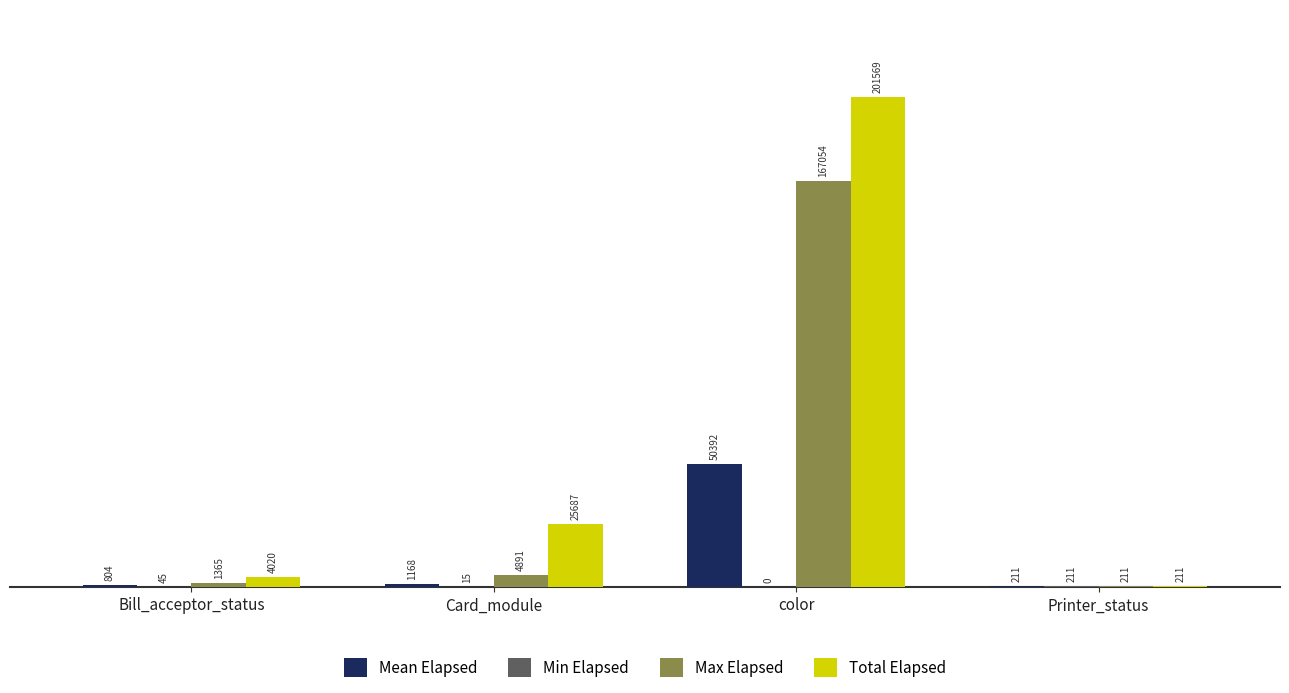

What value does the Max Elapsed series have at Card_module?

4891.0